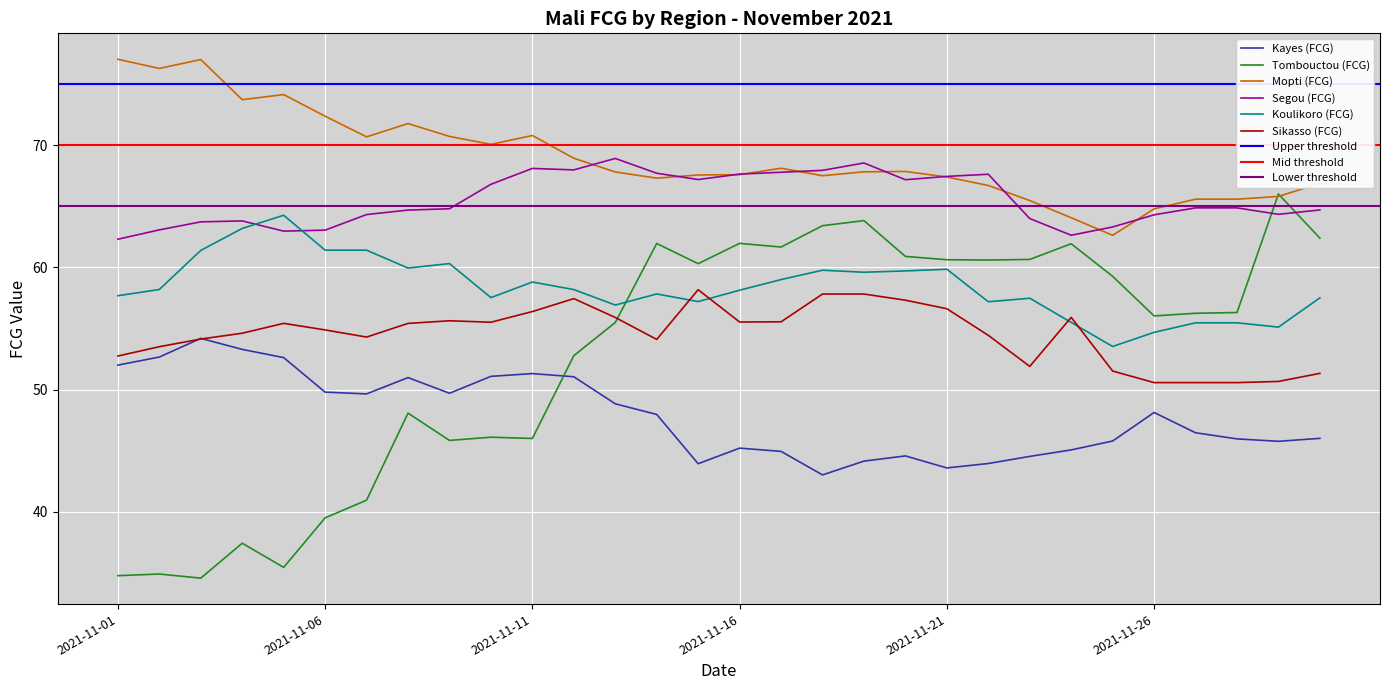

Is it true that Segou (FCG) equals 68.5 at 2021-11-19?

True